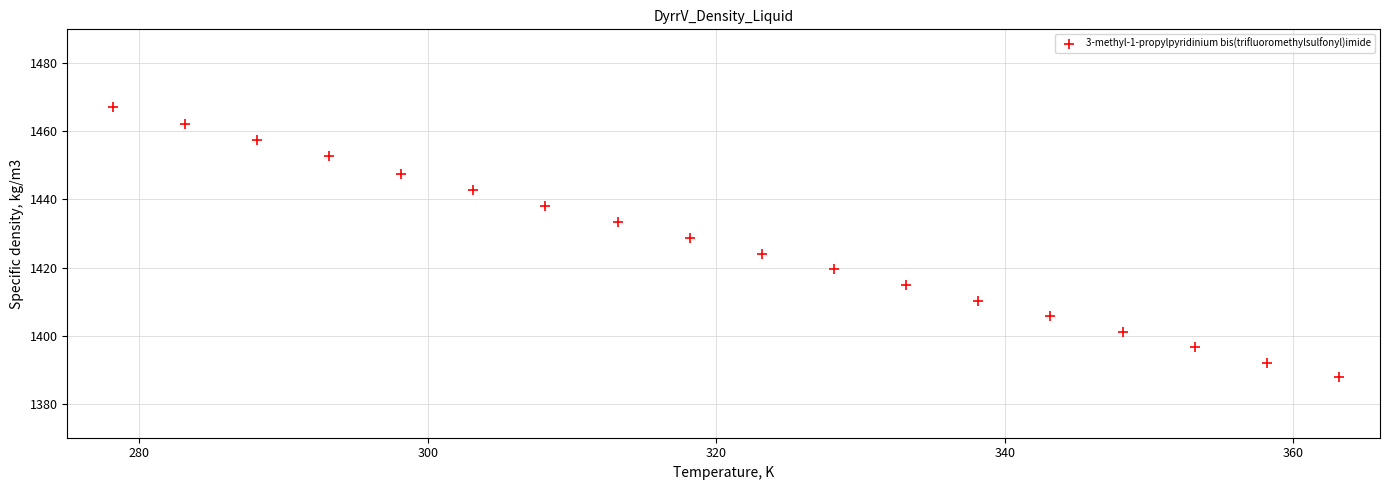

What is the range of Y values (max minus min)?

79.4